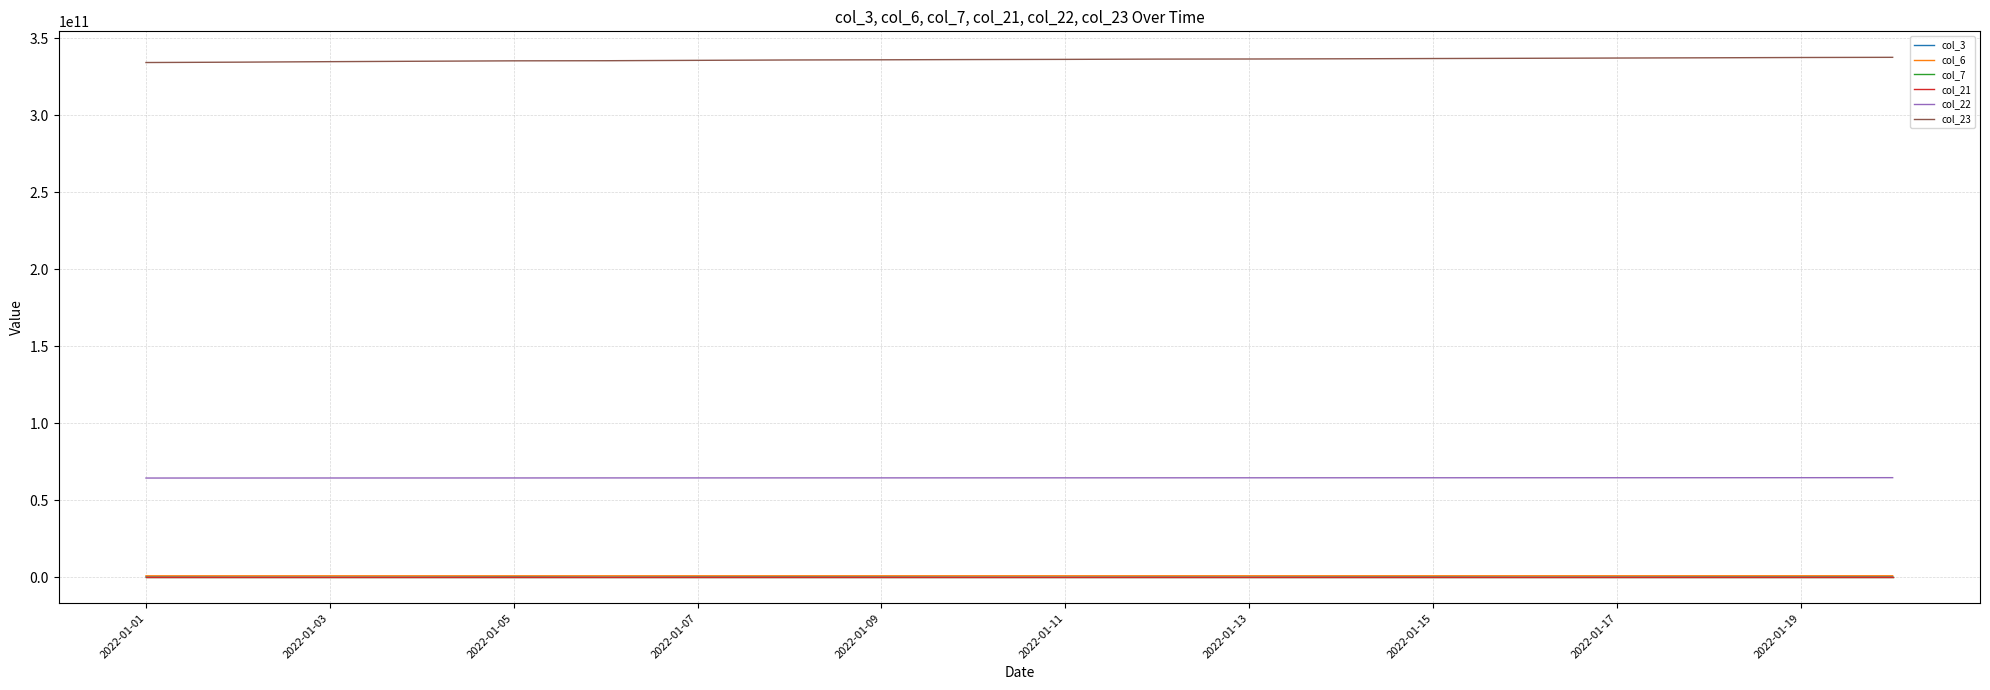

True or false: col_22 and col_21 intersect in this chart.

False